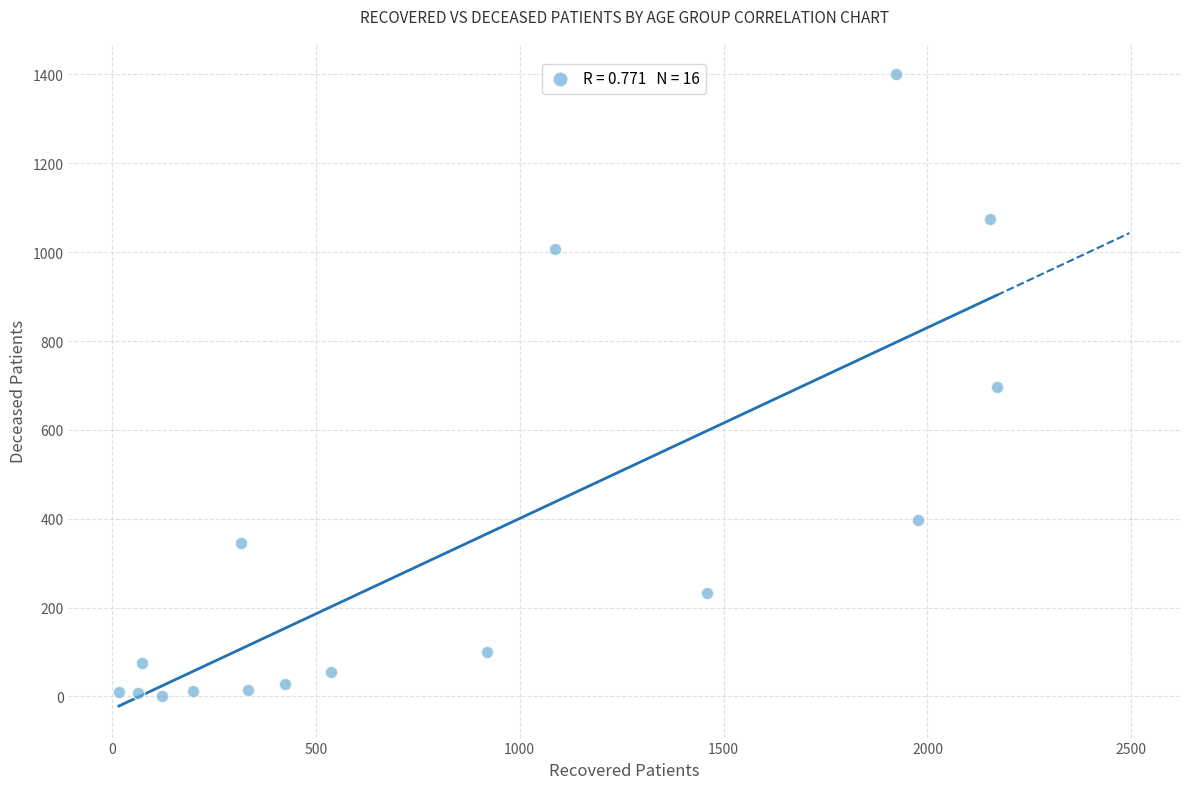

What is the range of Y values (max minus min)?

1398